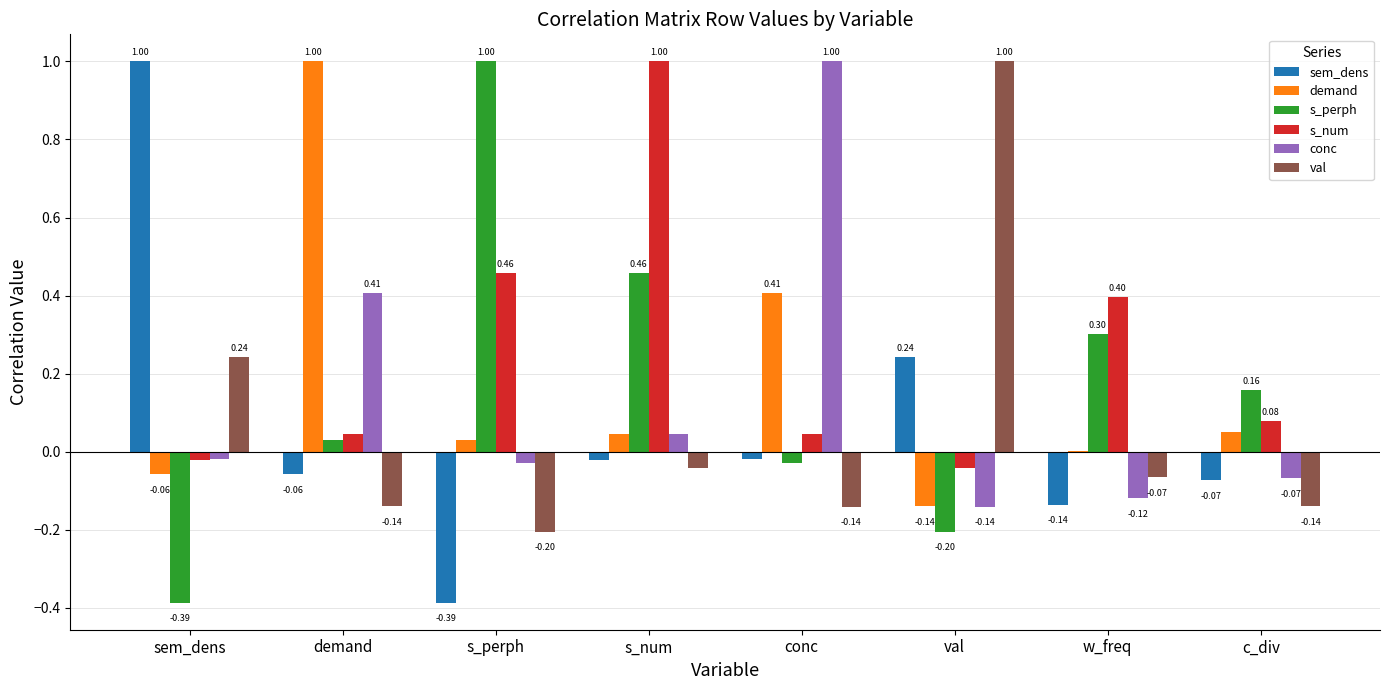

How many positive values does the val series have?

2